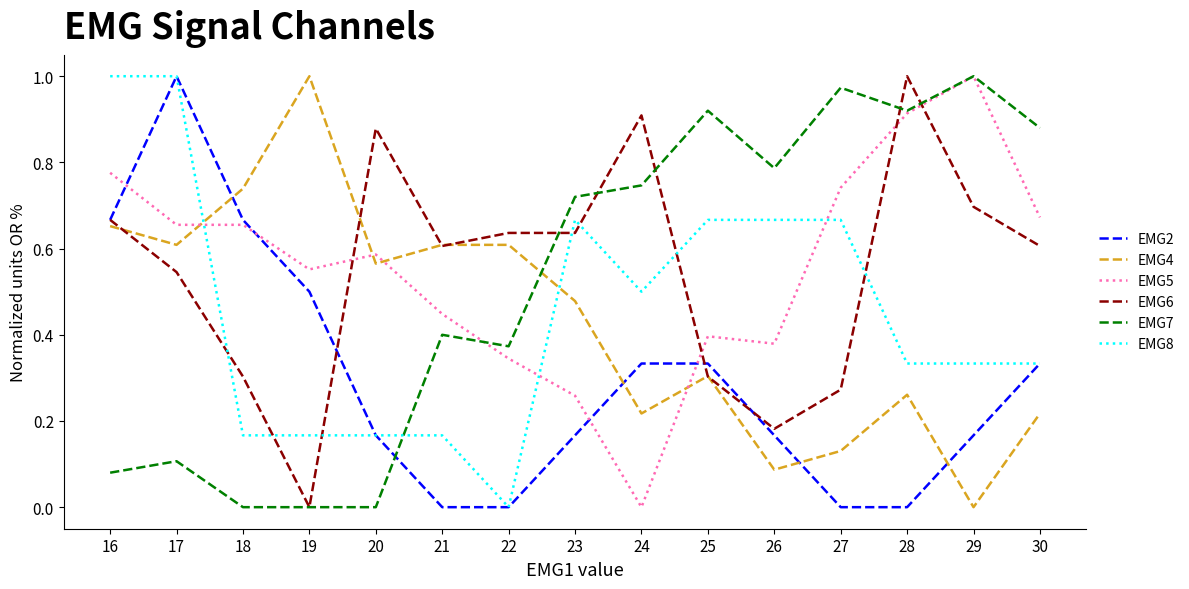

Does the chart have visible grid lines?

No